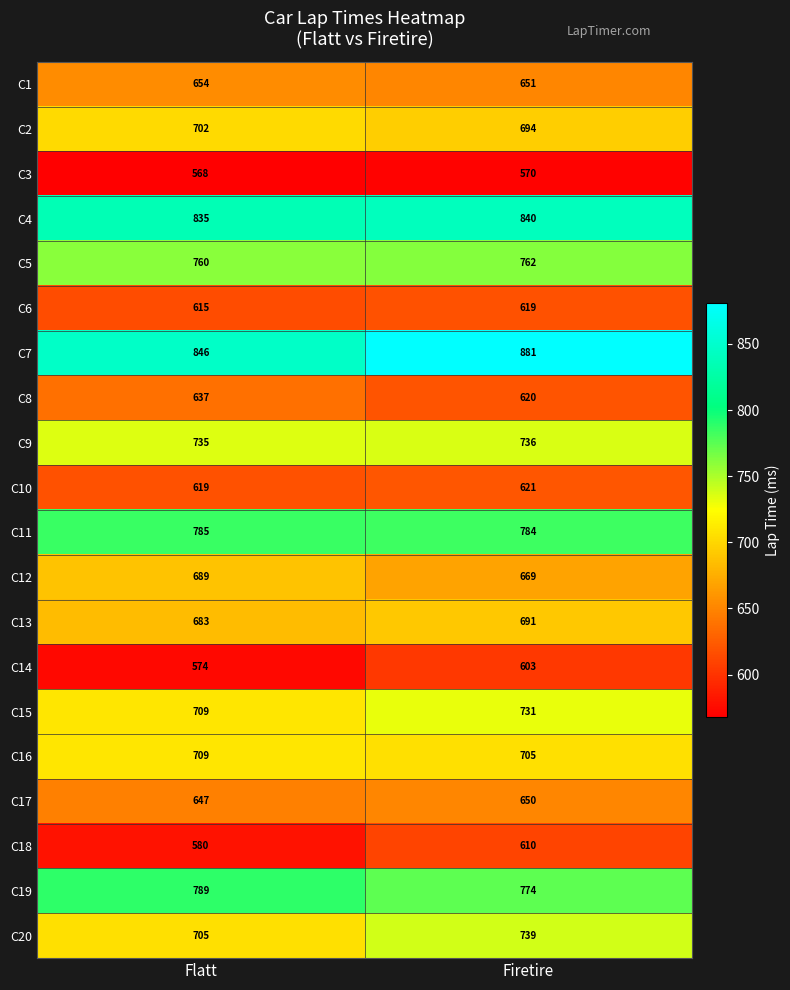

Which series changed the most between Flatt and Firetire?

C7